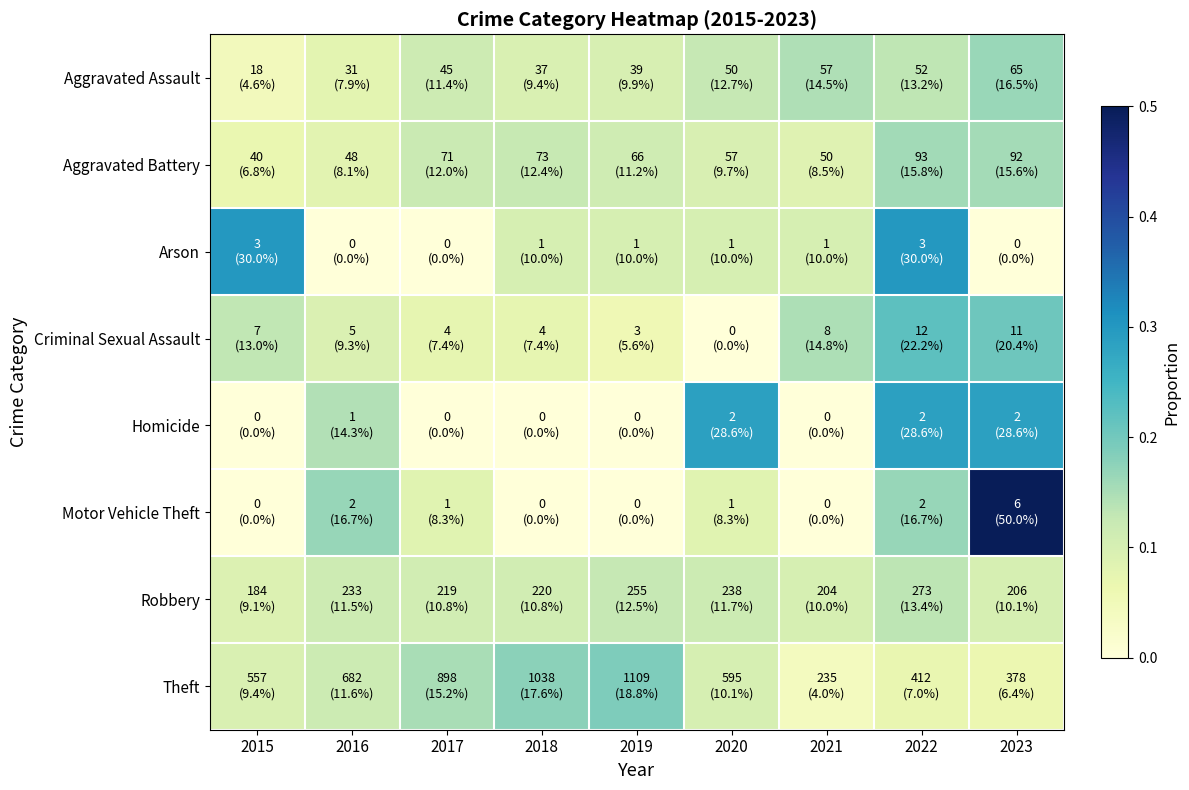

Reading left to right, transcribe all the data shown in this chart.

Aggravated Assault: 2015=0.0	2016=0.1	2017=0.1	2018=0.1	2019=0.1	2020=0.1	2021=0.1	2022=0.1	2023=0.2
Aggravated Battery: 2015=0.1	2016=0.1	2017=0.1	2018=0.1	2019=0.1	2020=0.1	2021=0.1	2022=0.2	2023=0.2
Arson: 2015=0.3	2016=0.0	2017=0.0	2018=0.1	2019=0.1	2020=0.1	2021=0.1	2022=0.3	2023=0.0
Criminal Sexual Assault: 2015=0.1	2016=0.1	2017=0.1	2018=0.1	2019=0.1	2020=0.0	2021=0.1	2022=0.2	2023=0.2
Homicide: 2015=0.0	2016=0.1	2017=0.0	2018=0.0	2019=0.0	2020=0.3	2021=0.0	2022=0.3	2023=0.3
Motor Vehicle Theft: 2015=0.0	2016=0.2	2017=0.1	2018=0.0	2019=0.0	2020=0.1	2021=0.0	2022=0.2	2023=0.5
Robbery: 2015=0.1	2016=0.1	2017=0.1	2018=0.1	2019=0.1	2020=0.1	2021=0.1	2022=0.1	2023=0.1
Theft: 2015=0.1	2016=0.1	2017=0.2	2018=0.2	2019=0.2	2020=0.1	2021=0.0	2022=0.1	2023=0.1